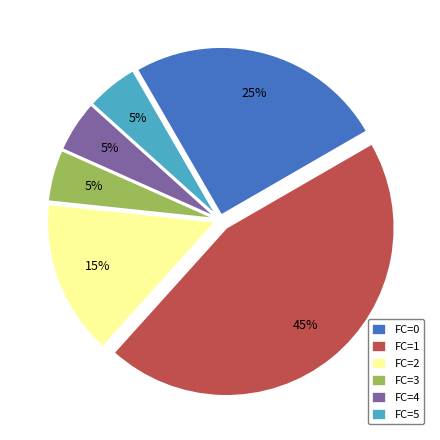

To the nearest percent, what is the difference between the FC=1 and FC=5 slice percentages?

40%